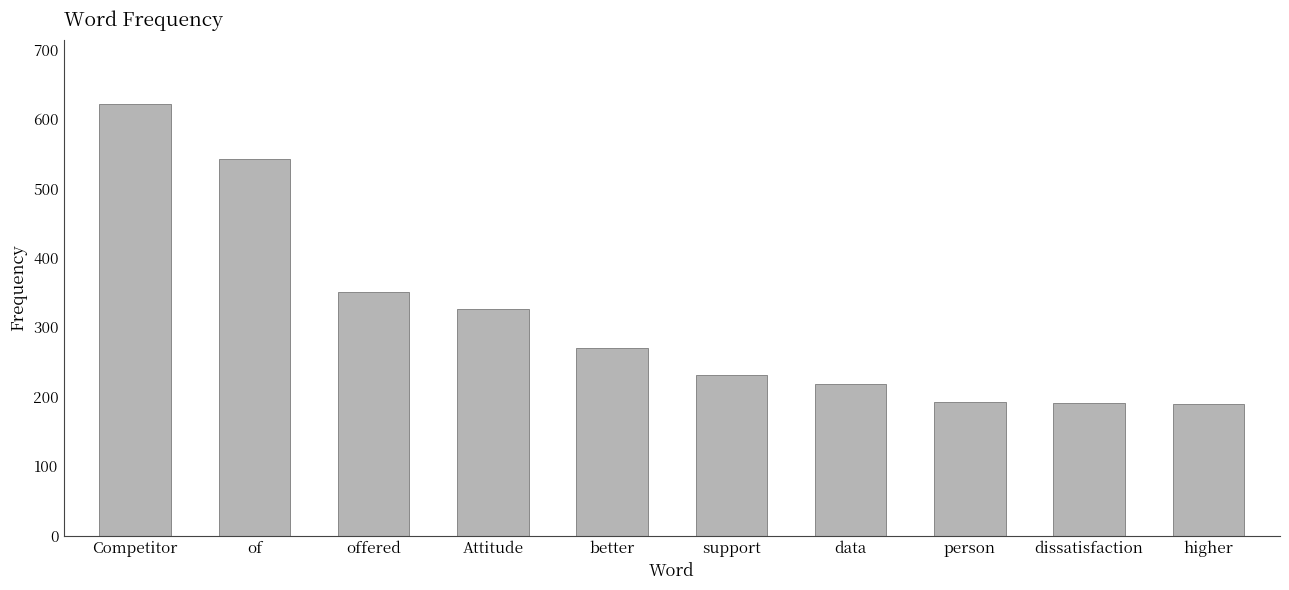

Approximately how many times larger is the value at Attitude compared to better?

1.2